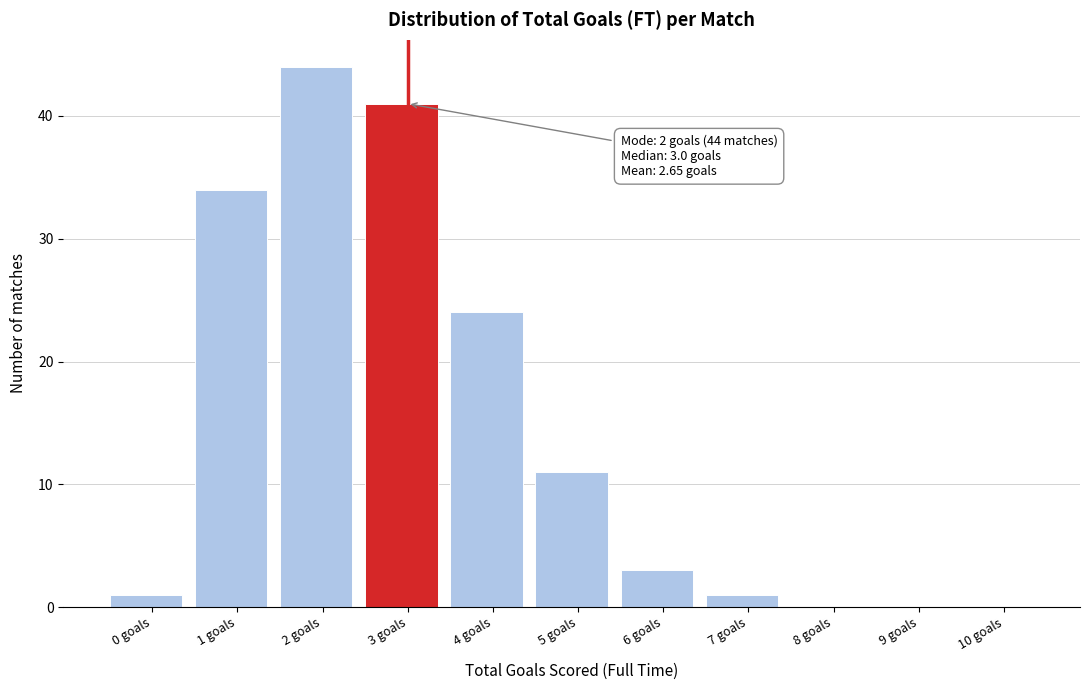

Reading left to right, what are all the values shown in this chart?

0 goals=1	1 goals=34	2 goals=44	3 goals=41	4 goals=24	5 goals=11	6 goals=3	7 goals=1	8 goals=0	9 goals=0	10 goals=0